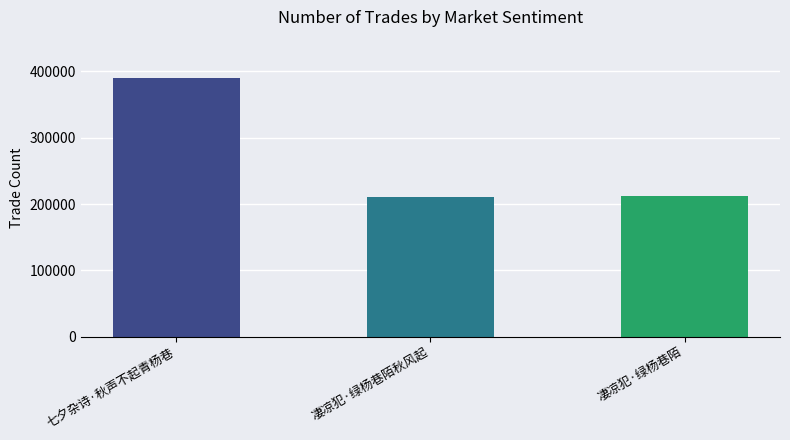

What is the sum of all values?

811520